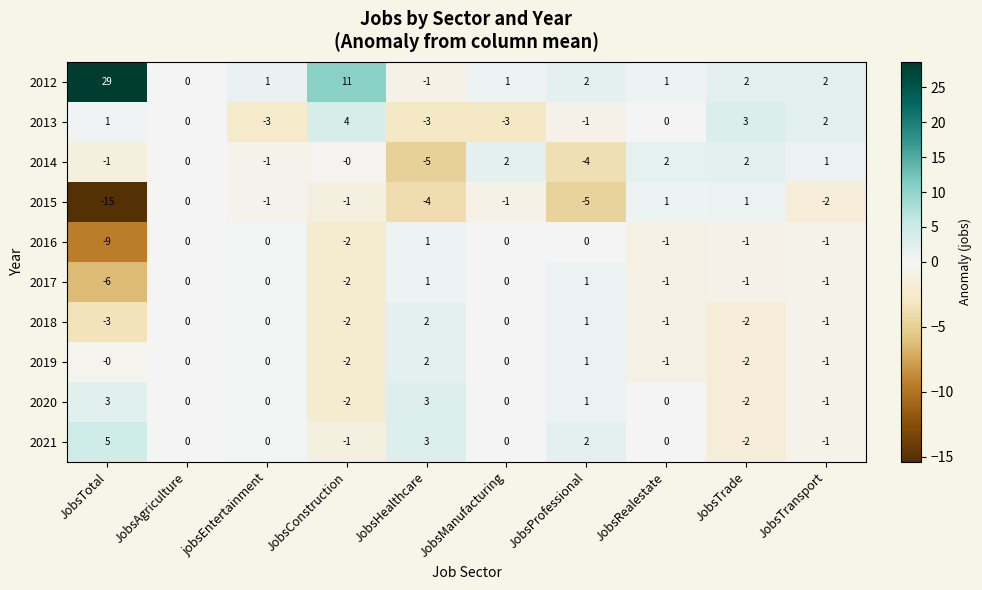

What is the sum of the 2018 values at JobsProfessional and JobsHealthcare?

3